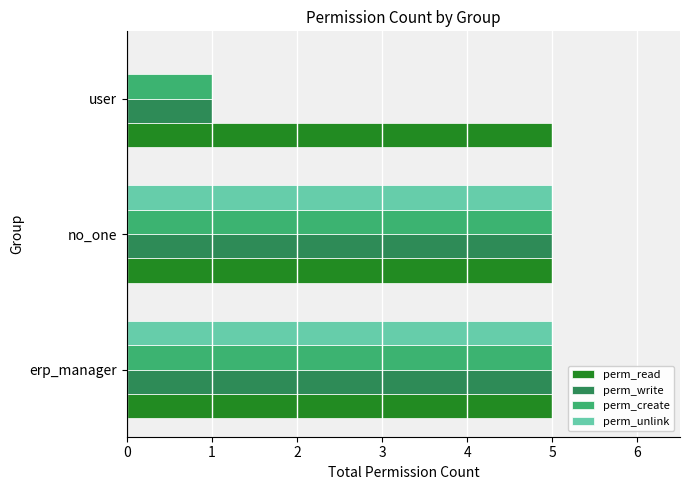

The perm_unlink series shows 1 at erp_manager. True or false?

False